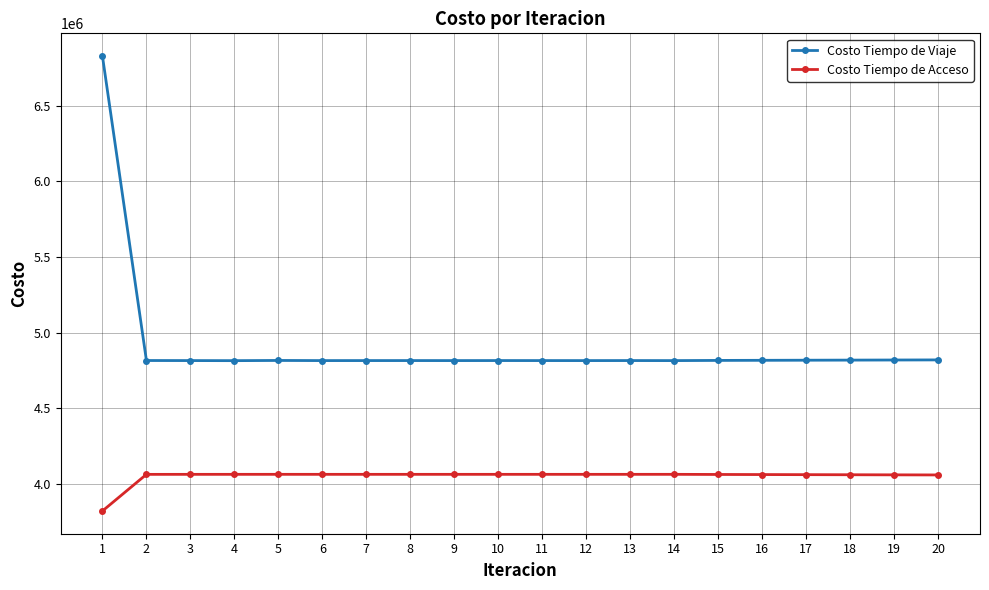

At how many categories does at least one series exceed 6198390?

1